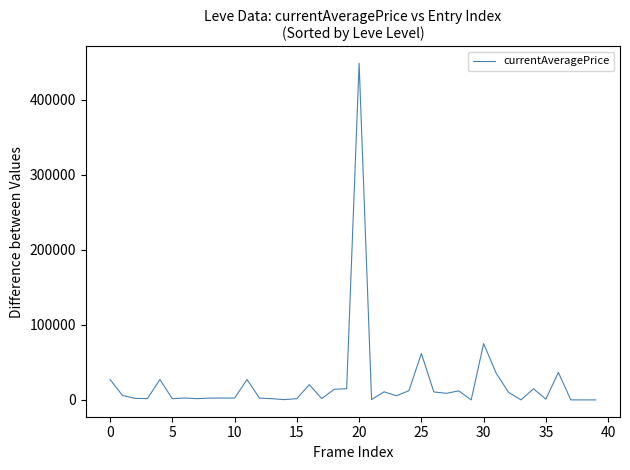

Does the chart have visible grid lines?

No